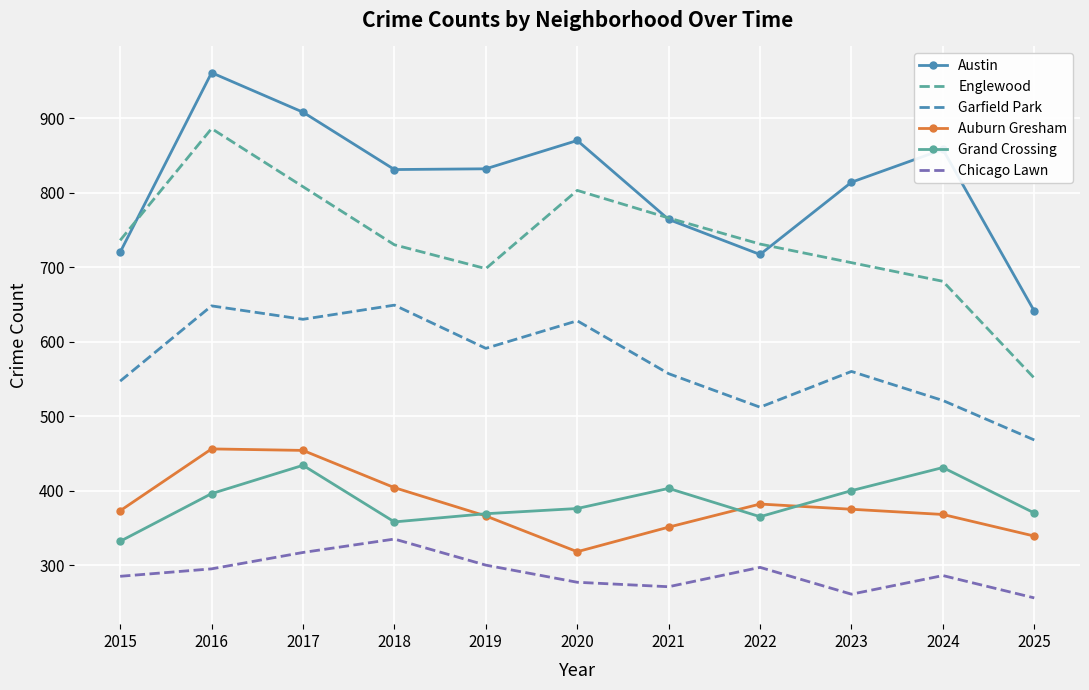

Which series changed the most between 2016 and 2020?

Auburn Gresham